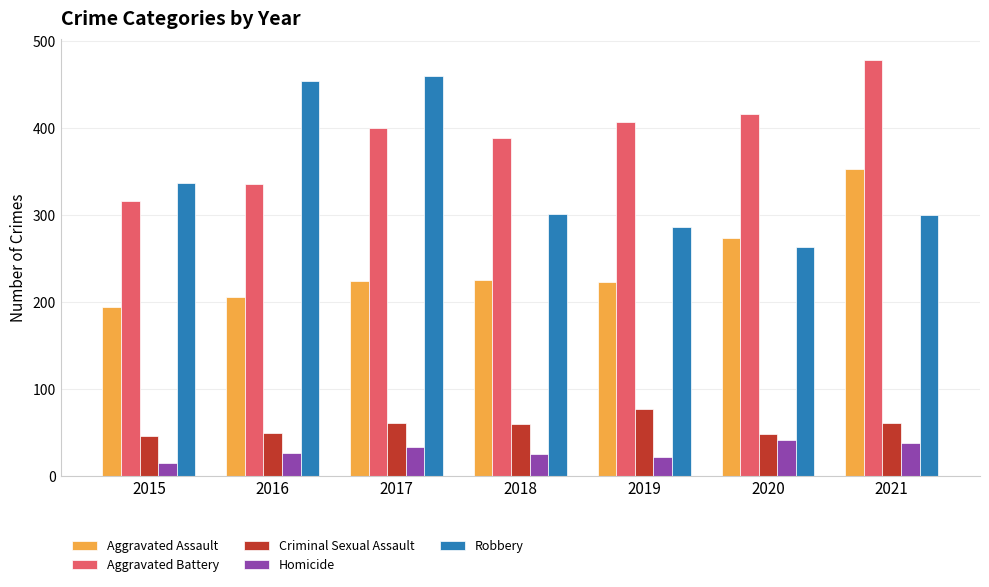

How many data points in Homicide are less than 26?

3